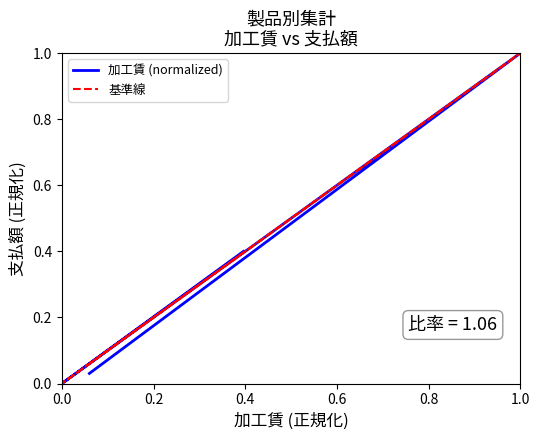

Which category has the highest value in the 加工賃 (normalized) series?

1.0